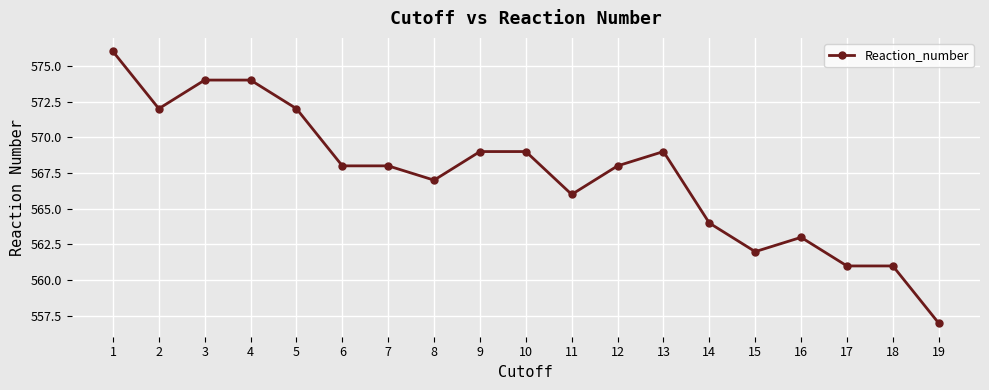

At which category does the data reach its first local valley?

2